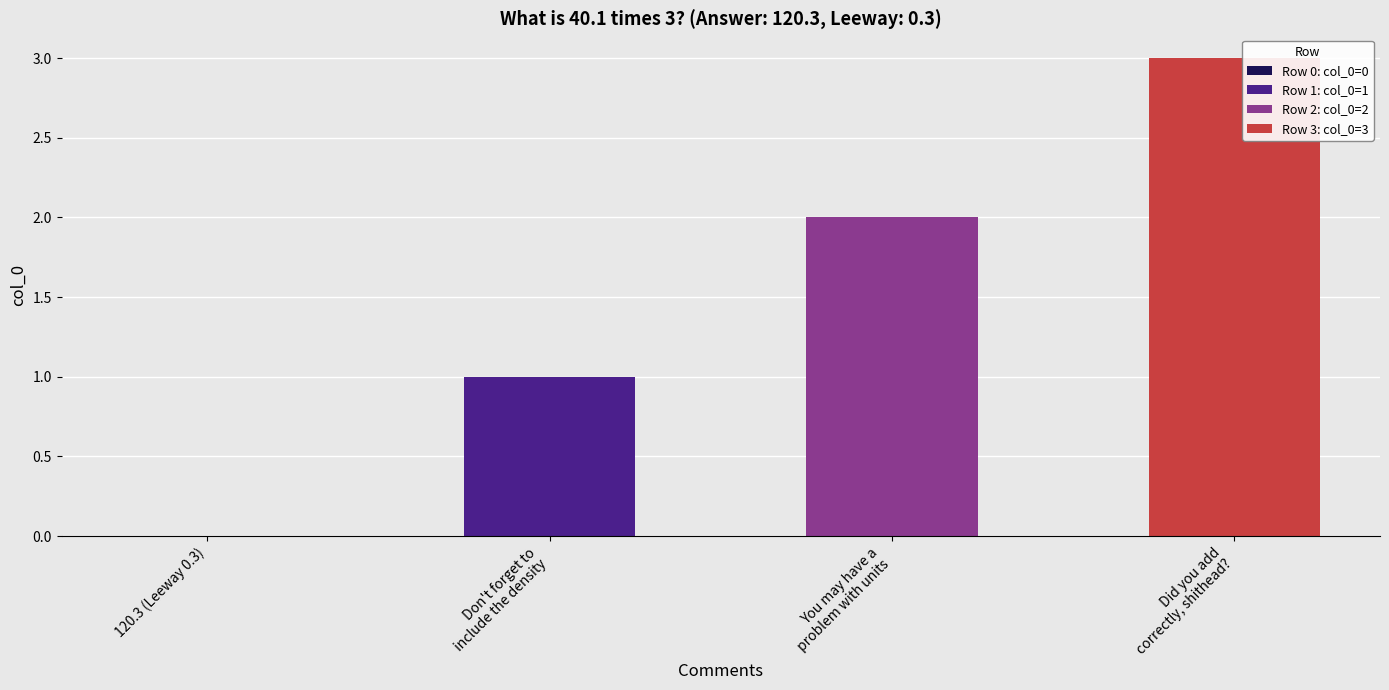

Rank the categories by value from highest to lowest.

Did you add correctly, shithead?, You may have a problem with units, Don't forget to include the density, 120.3 / Leeway 0.3